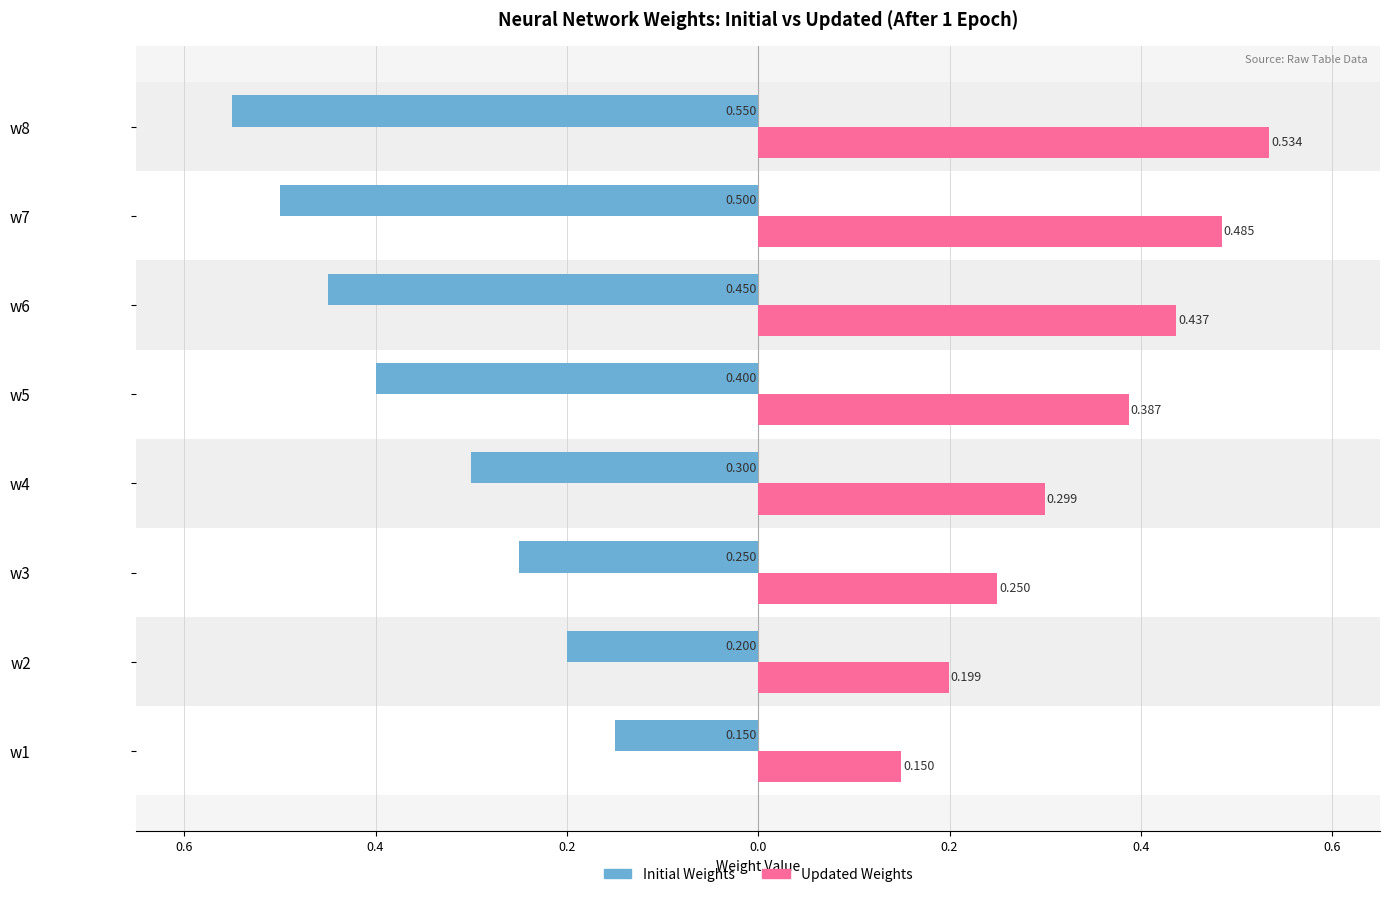

What is the highest value of the Updated Weights series?

0.5